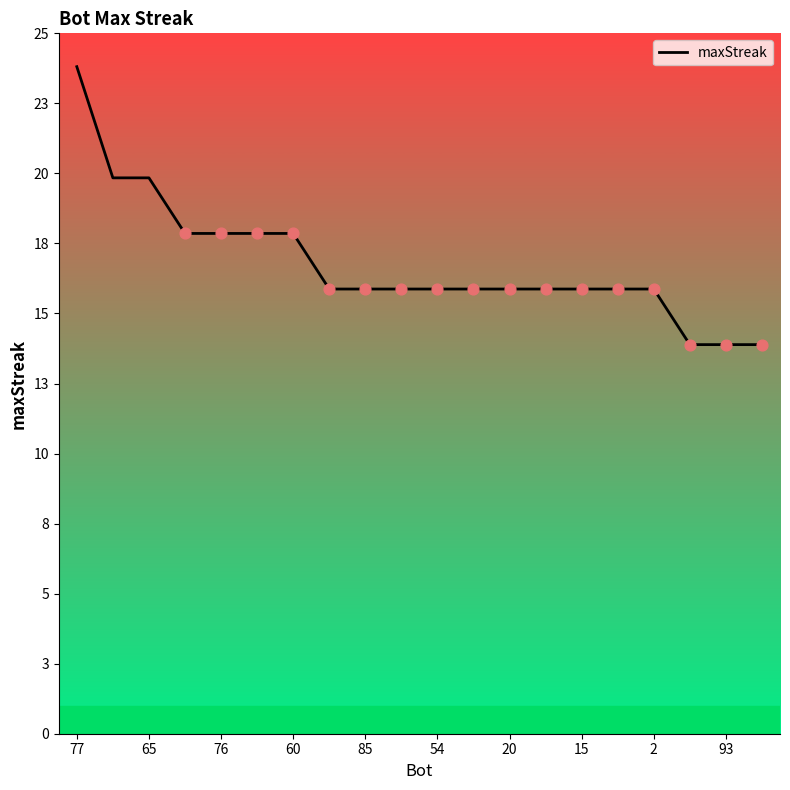

Does the chart have visible grid lines?

No